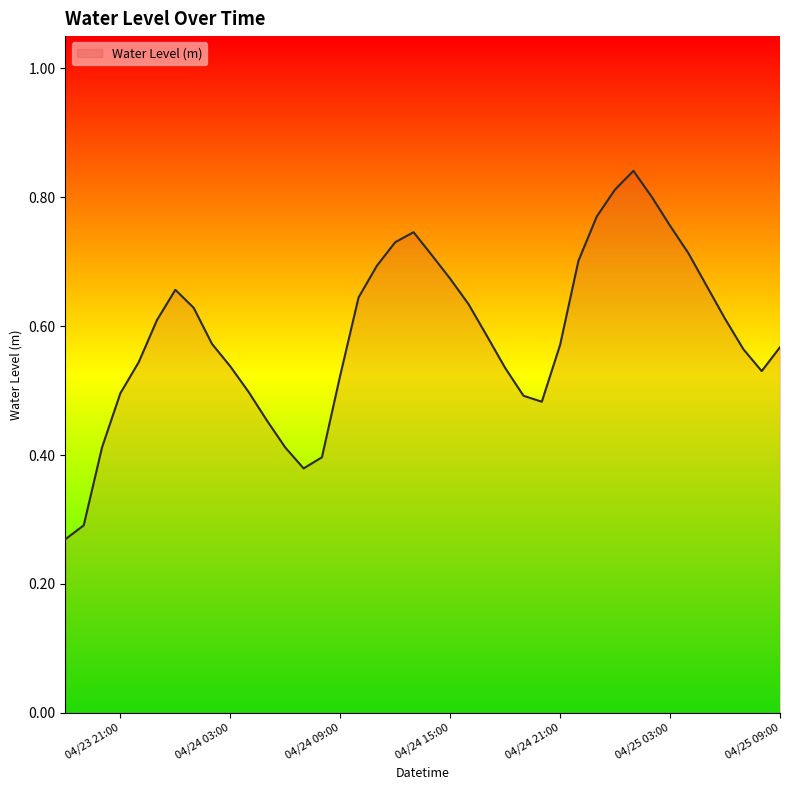

Does the chart display data point markers on the line(s)?

No